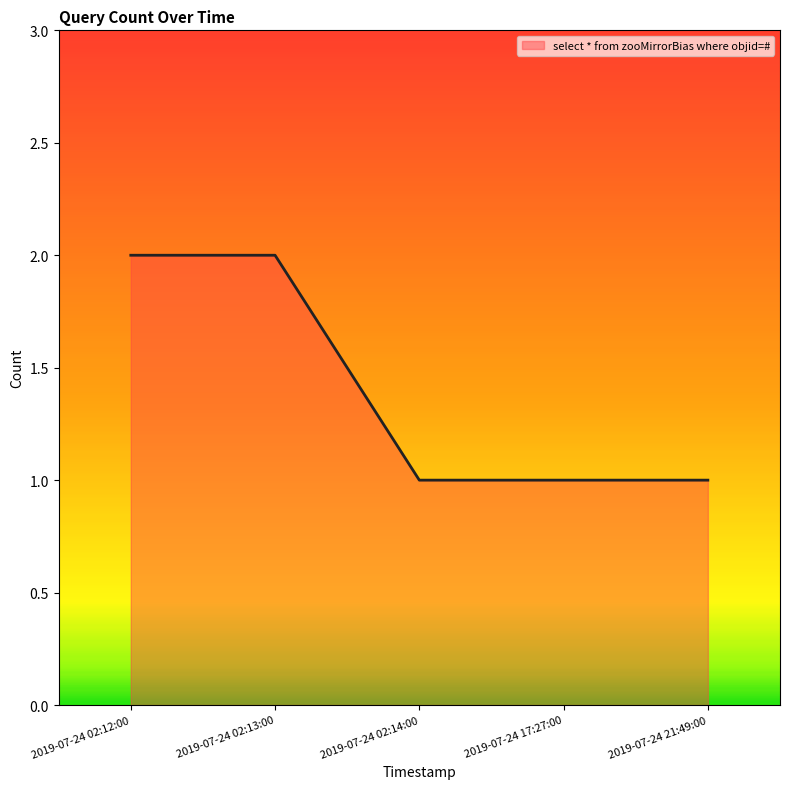

The value at 2019-07-24 21:49:00 is 1. True or false?

True